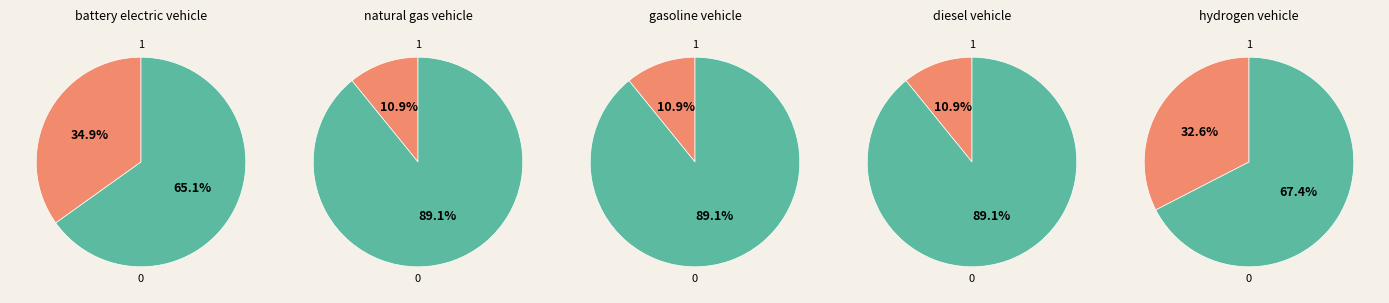

What percentage is NOT represented by diesel vehicle?

89.1%